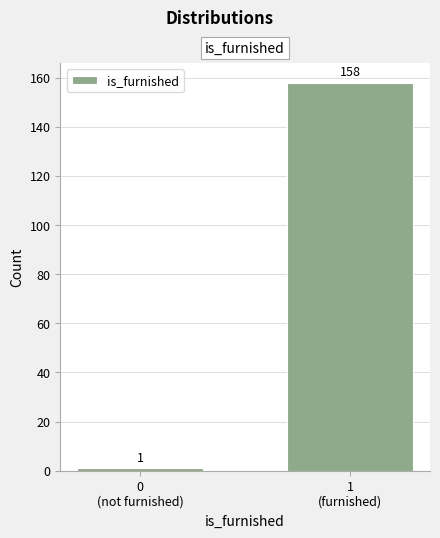

Reading left to right, transcribe all the data shown in this chart.

1	158